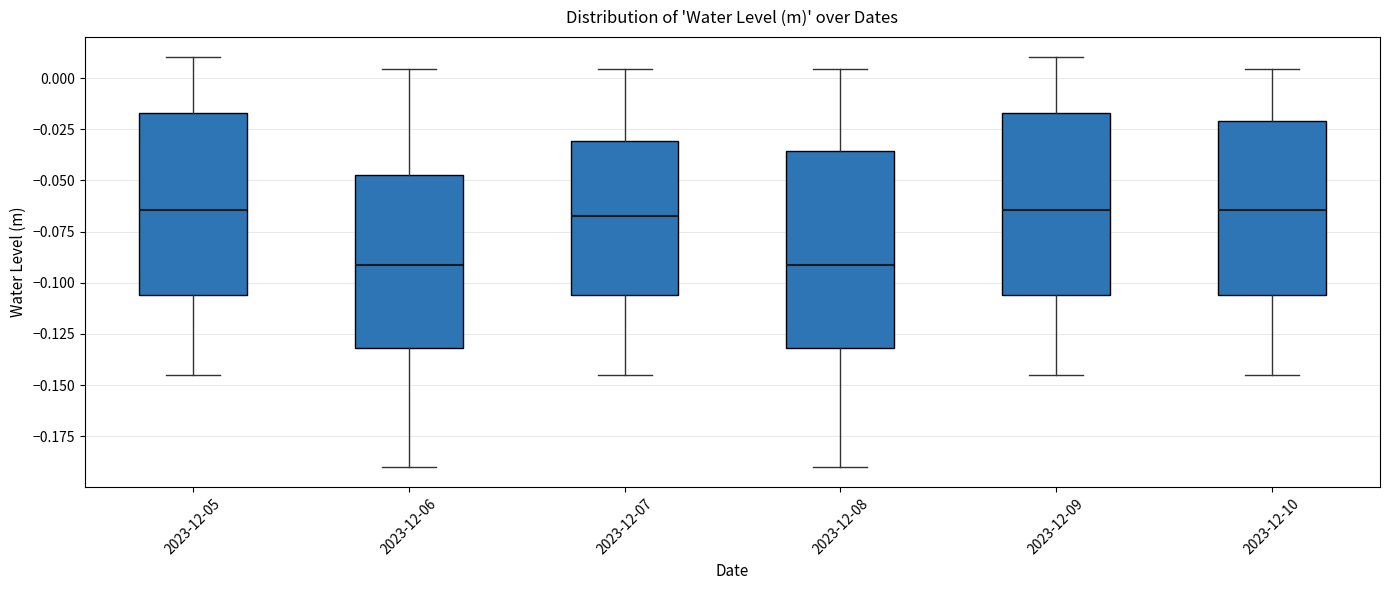

Where does the lower whisker of the box for 2023-12-06 end on the y-axis? The values are not printed on the chart, so give them approximately, as read against the axis.

-0.190